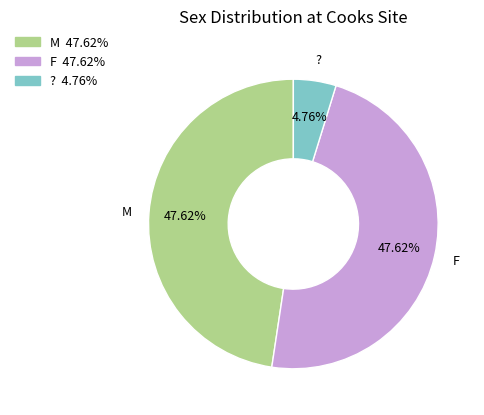

How much of the chart is everything except ??

95.2%